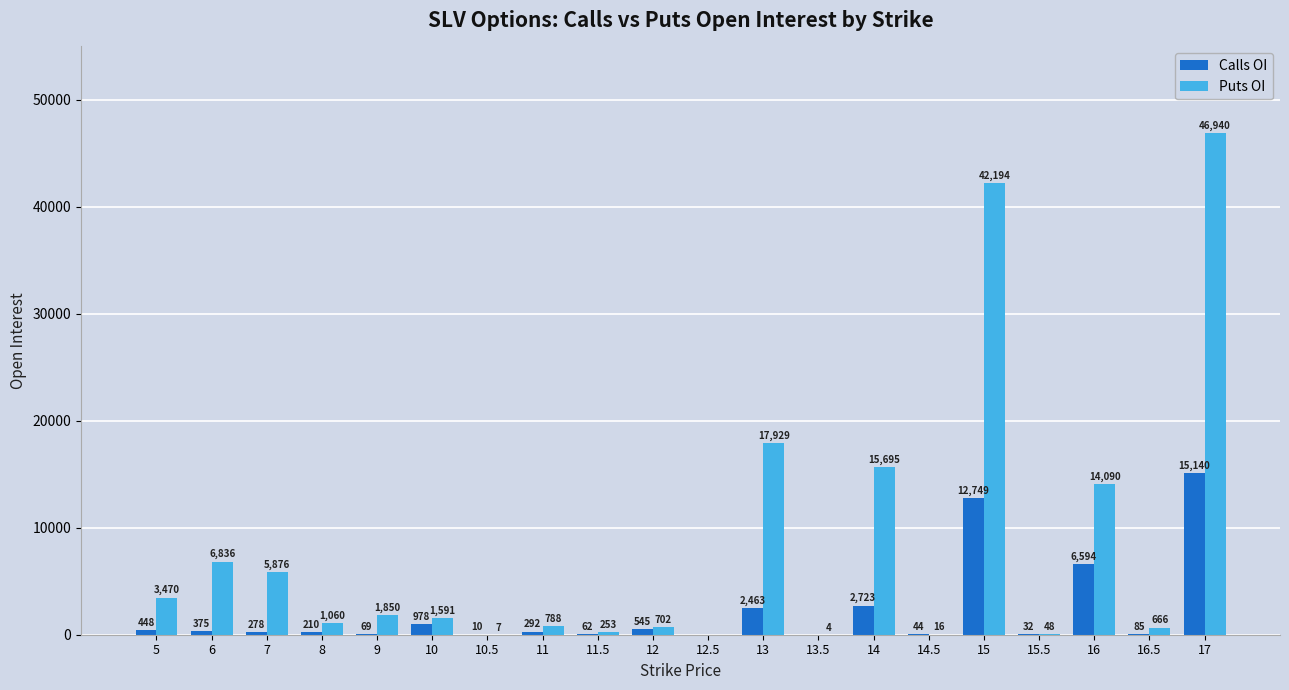

How many series are shown in this chart?

2